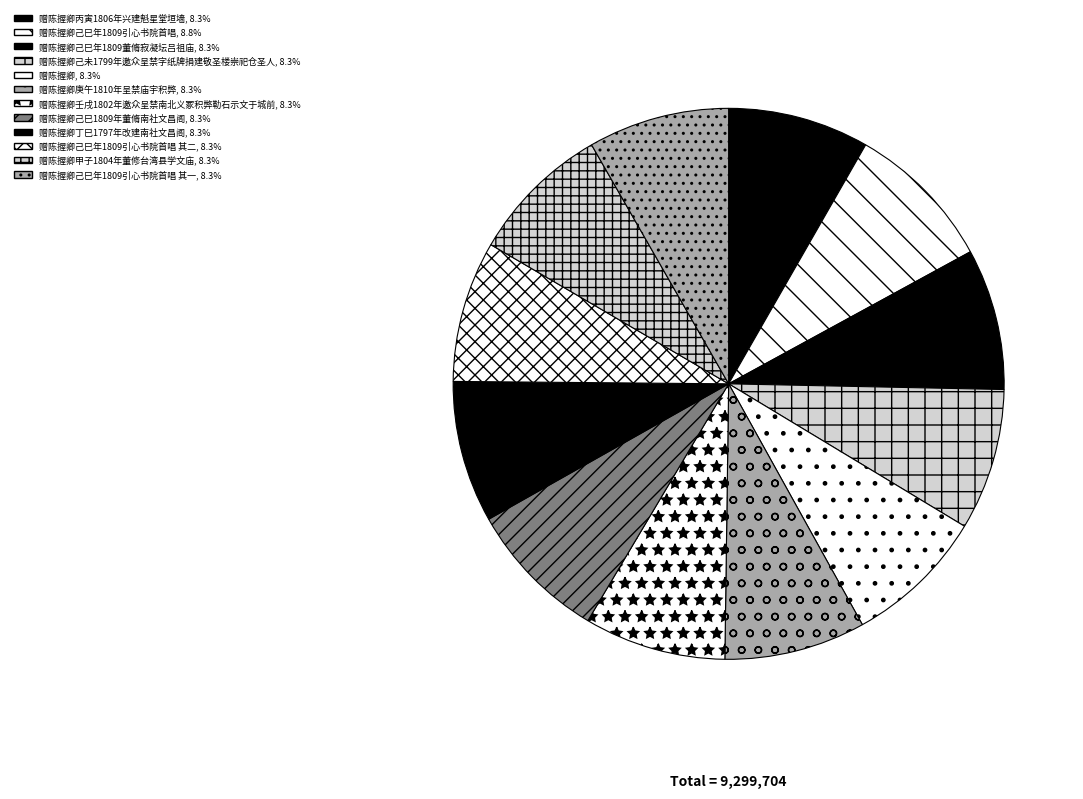

Does any single category account for the majority?

No